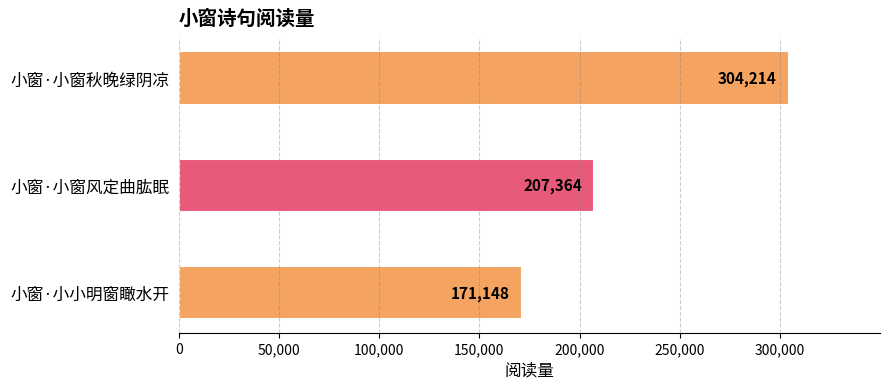

Are the bars horizontal?

Yes